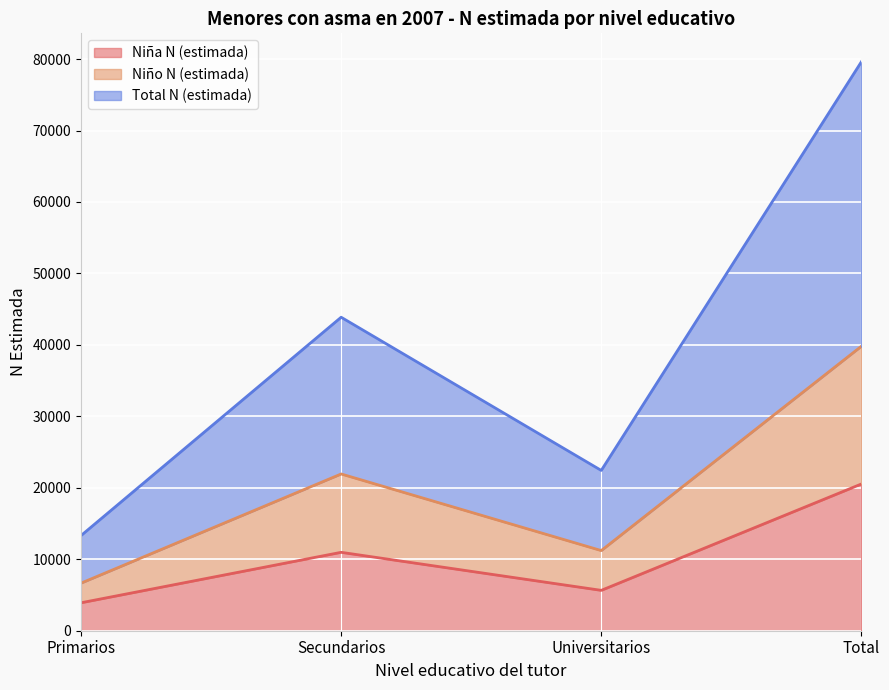

What is the difference between the maximum and minimum values in the Niña N (estimada) series?

16623